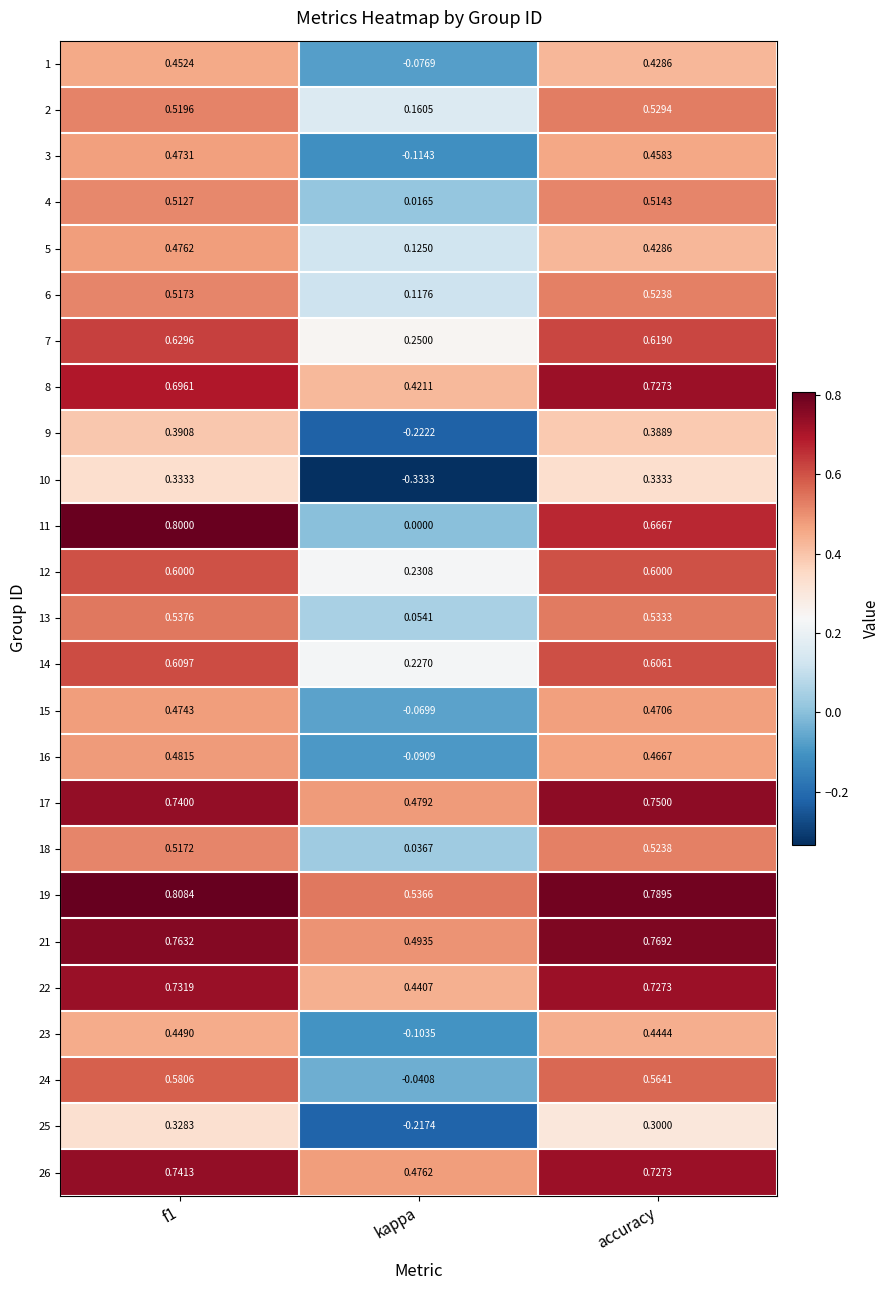

At which label is 9 closest to 0?

kappa